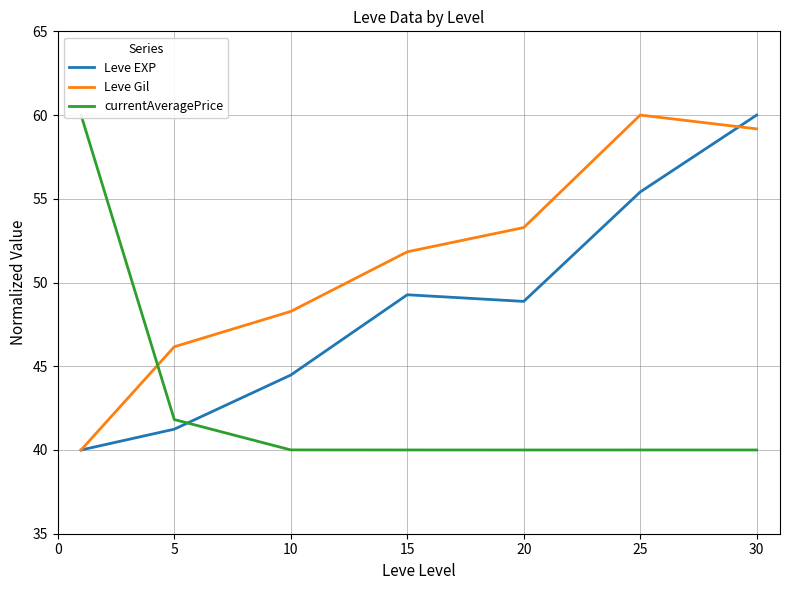

What is the spread (max minus min) of values at 10?

8.3